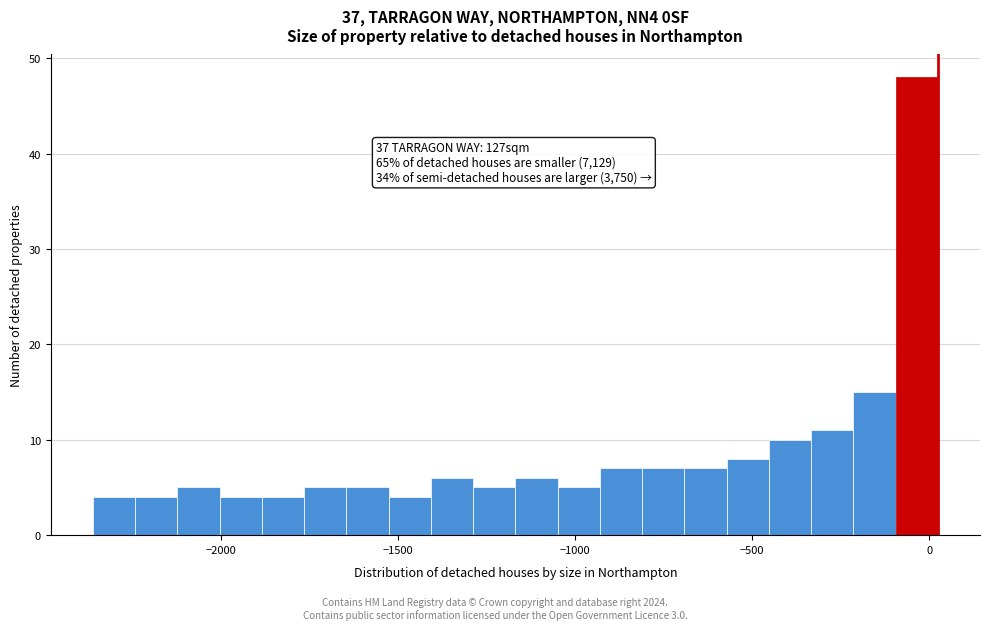

Read against the x-axis, roughly where is the centre of the tallest bar?

-50